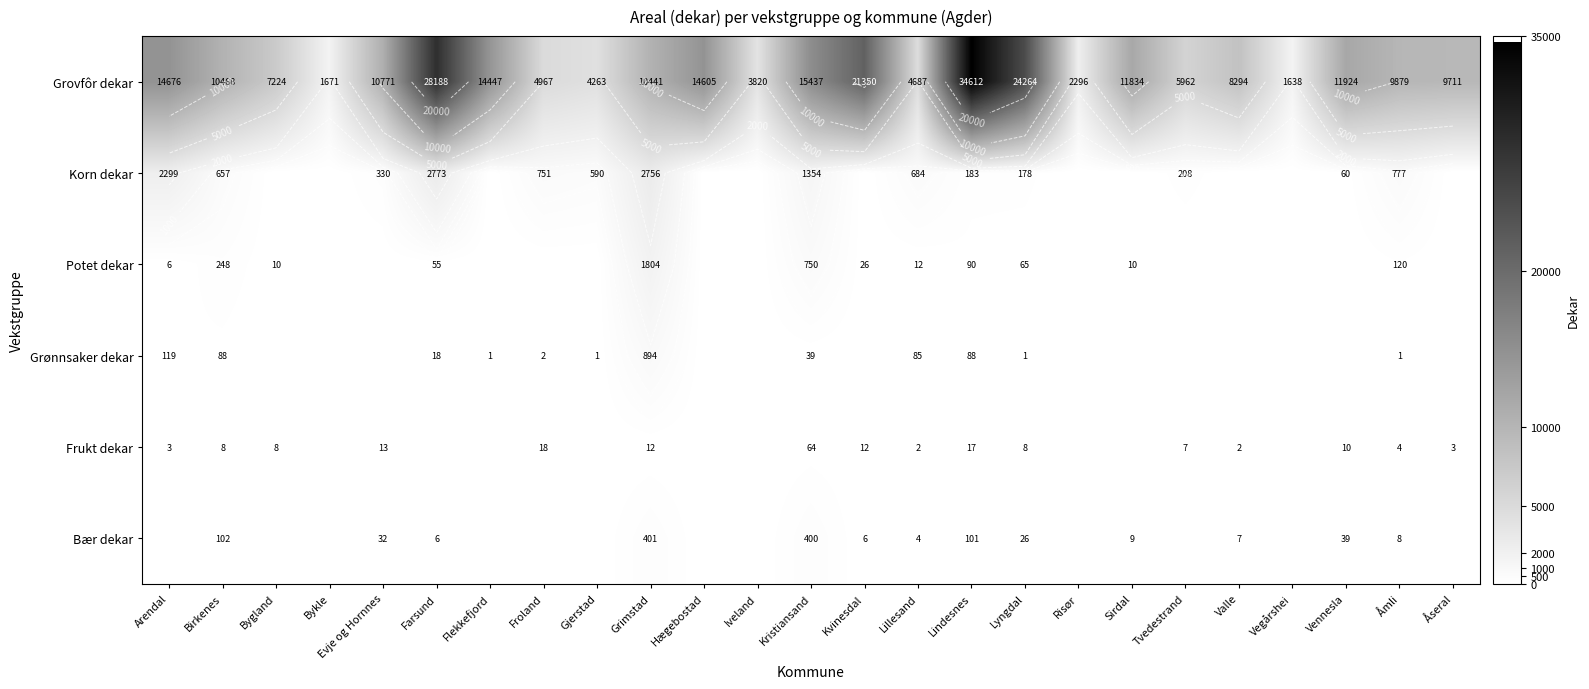

At how many categories does at least one series exceed 16871?

4